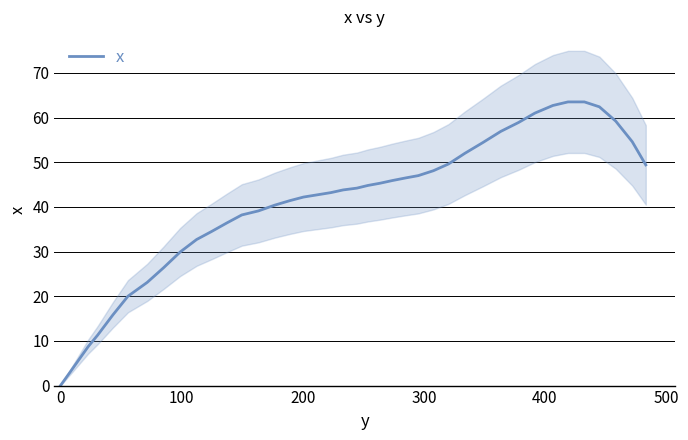

What is the highest value of the x series?

63.5